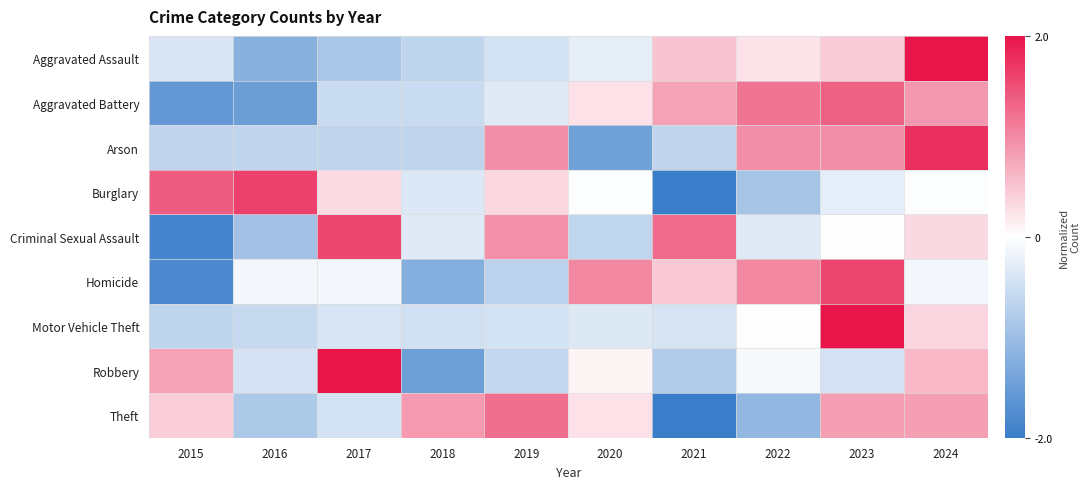

Reading left to right, what are all the values shown in this chart?

Aggravated Assault: 2015=-0.4	2016=-1.2	2017=-0.9	2018=-0.6	2019=-0.4	2020=-0.3	2021=0.5	2022=0.2	2023=0.4	2024=2.6
Aggravated Battery: 2015=-1.6	2016=-1.5	2017=-0.5	2018=-0.5	2019=-0.3	2020=0.2	2021=0.8	2022=1.2	2023=1.3	2024=0.9
Arson: 2015=-0.6	2016=-0.6	2017=-0.6	2018=-0.6	2019=1.0	2020=-1.4	2021=-0.6	2022=1.0	2023=1.0	2024=1.8
Burglary: 2015=1.4	2016=1.6	2017=0.3	2018=-0.3	2019=0.3	2020=-0.0	2021=-2.1	2022=-0.9	2023=-0.3	2024=-0.0
Criminal Sexual Assault: 2015=-1.9	2016=-0.9	2017=1.6	2018=-0.3	2019=0.9	2020=-0.6	2021=1.3	2022=-0.3	2023=0.0	2024=0.3
Homicide: 2015=-1.8	2016=-0.1	2017=-0.1	2018=-1.2	2019=-0.7	2020=1.0	2021=0.5	2022=1.0	2023=1.6	2024=-0.1
Motor Vehicle Theft: 2015=-0.6	2016=-0.6	2017=-0.4	2018=-0.5	2019=-0.4	2020=-0.3	2021=-0.4	2022=0.0	2023=2.9	2024=0.4
Robbery: 2015=0.8	2016=-0.4	2017=2.3	2018=-1.5	2019=-0.6	2020=0.1	2021=-0.8	2022=-0.1	2023=-0.4	2024=0.6
Theft: 2015=0.4	2016=-0.8	2017=-0.4	2018=0.9	2019=1.2	2020=0.2	2021=-2.0	2022=-1.1	2023=0.8	2024=0.8